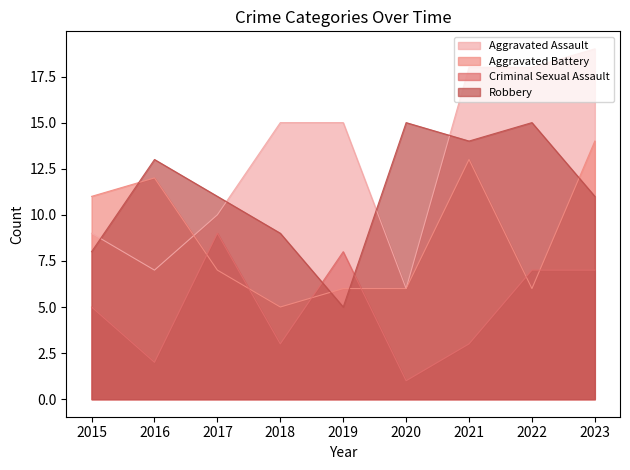

Which category has the lowest value across all series?

2020